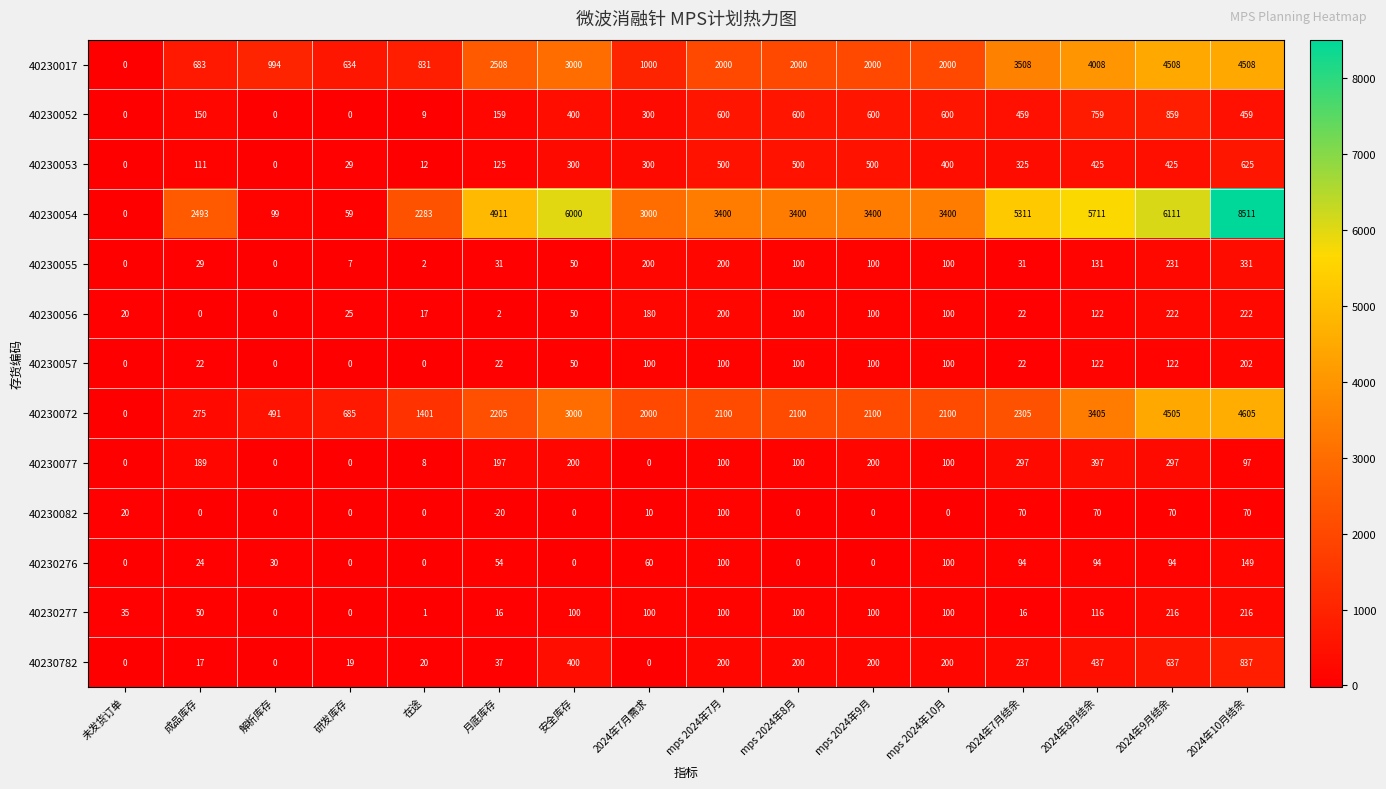

At how many categories does at least one series exceed 6605?

1